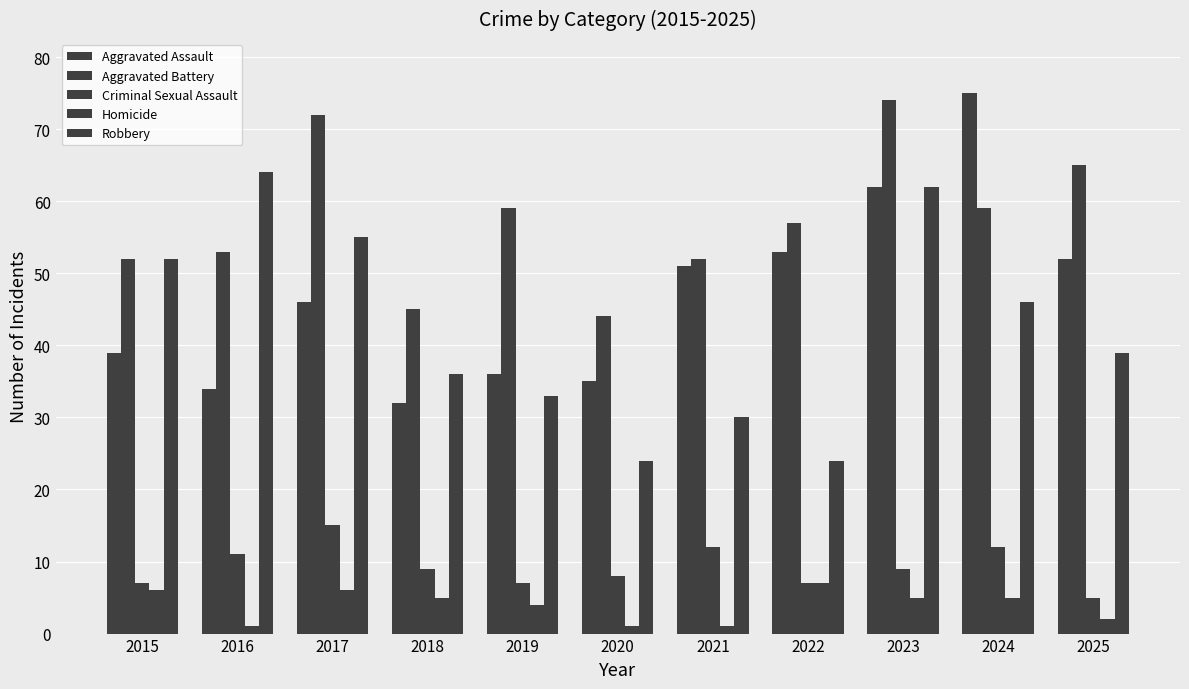

Which series has the widest spread of values?

Aggravated Assault